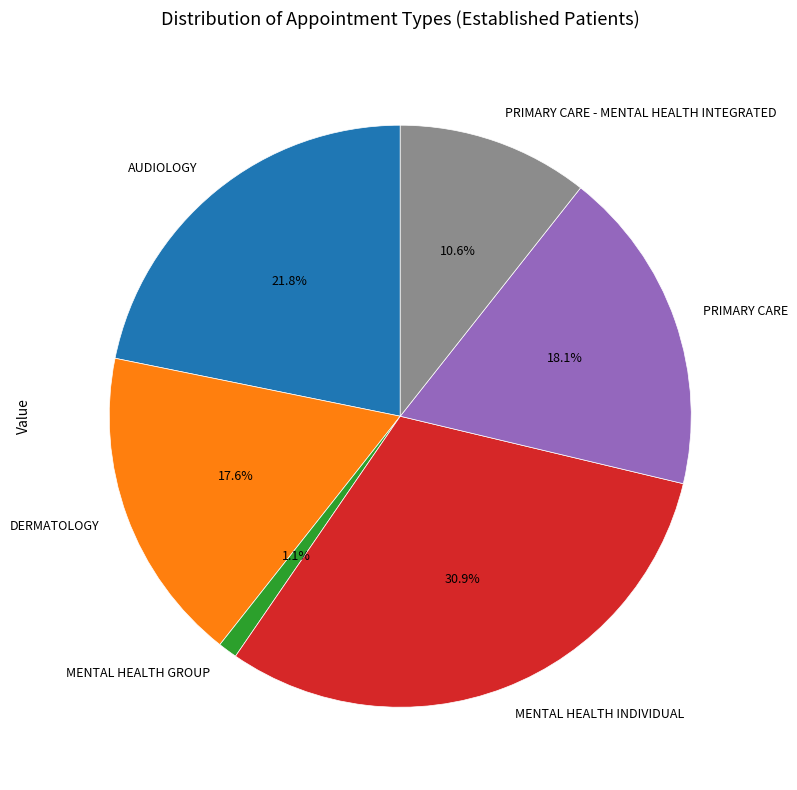

Is the sum of MENTAL HEALTH INDIVIDUAL and DERMATOLOGY greater than half?

No